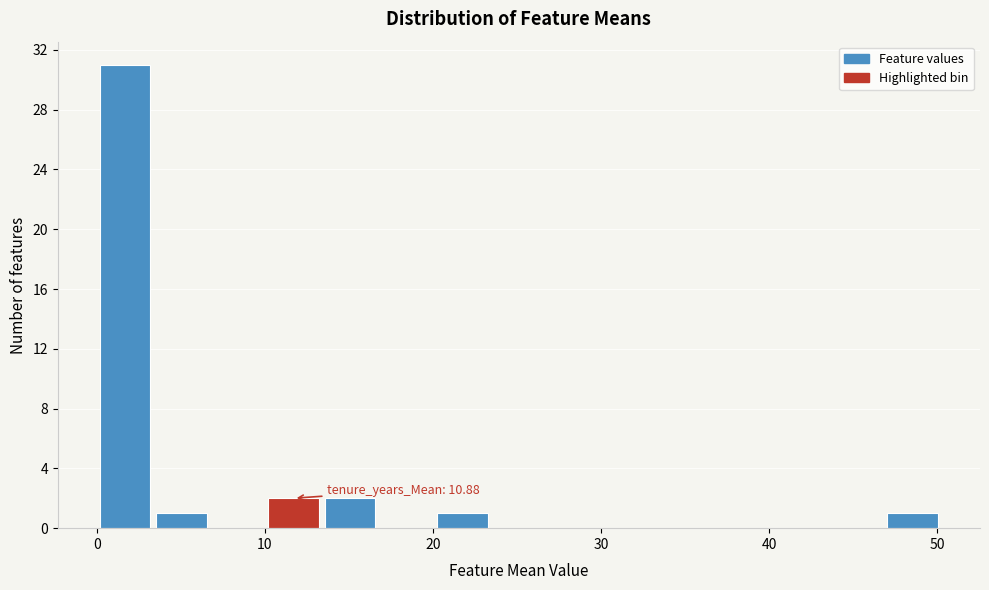

Around what value on the x-axis is the tallest bar? Give the approximate position of its centre, as read against the axis.

2